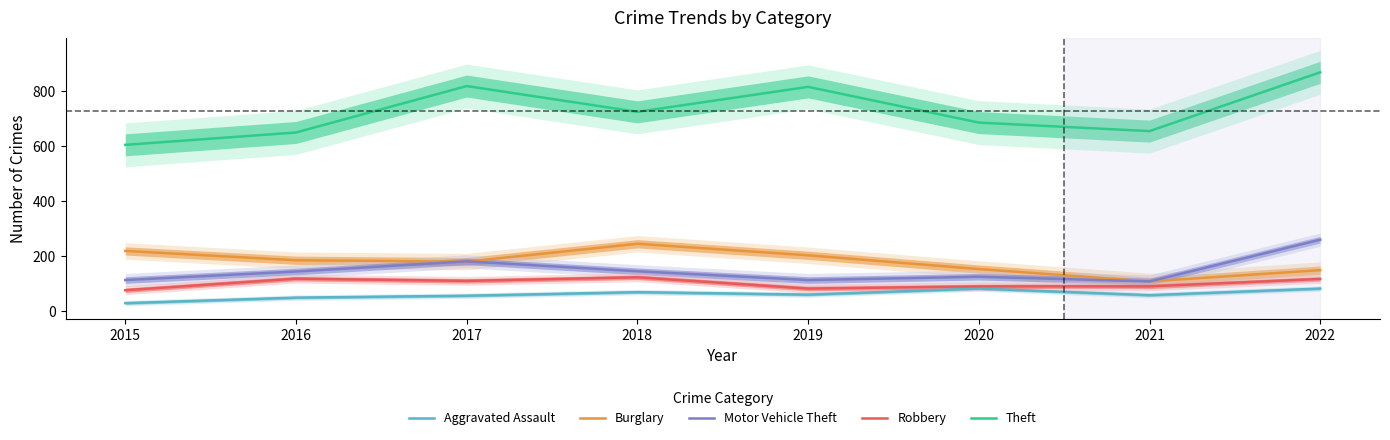

What is the average value of the Robbery series?

101